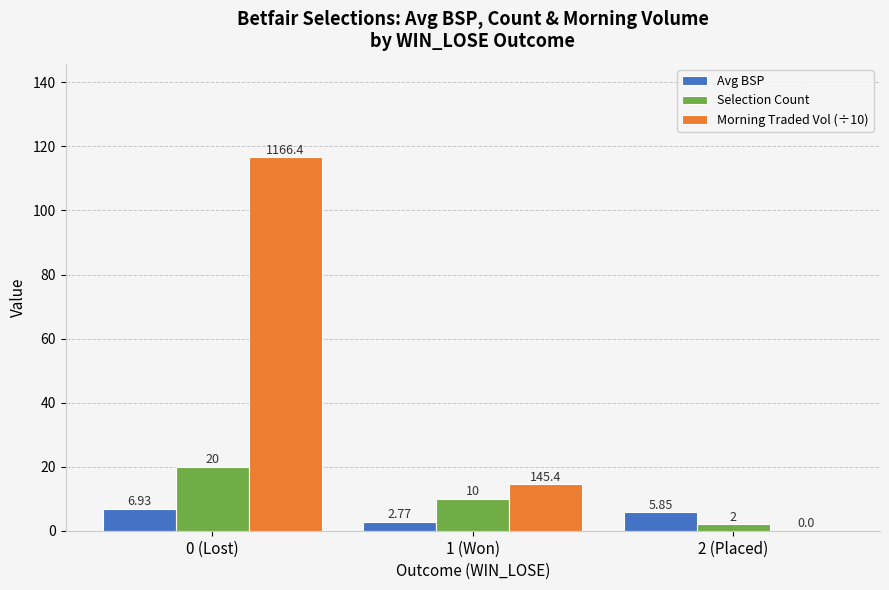

Is the value of Selection Count at 1 (Won) greater than the value of Morning Traded Vol (÷10) at 0 (Lost)?

No